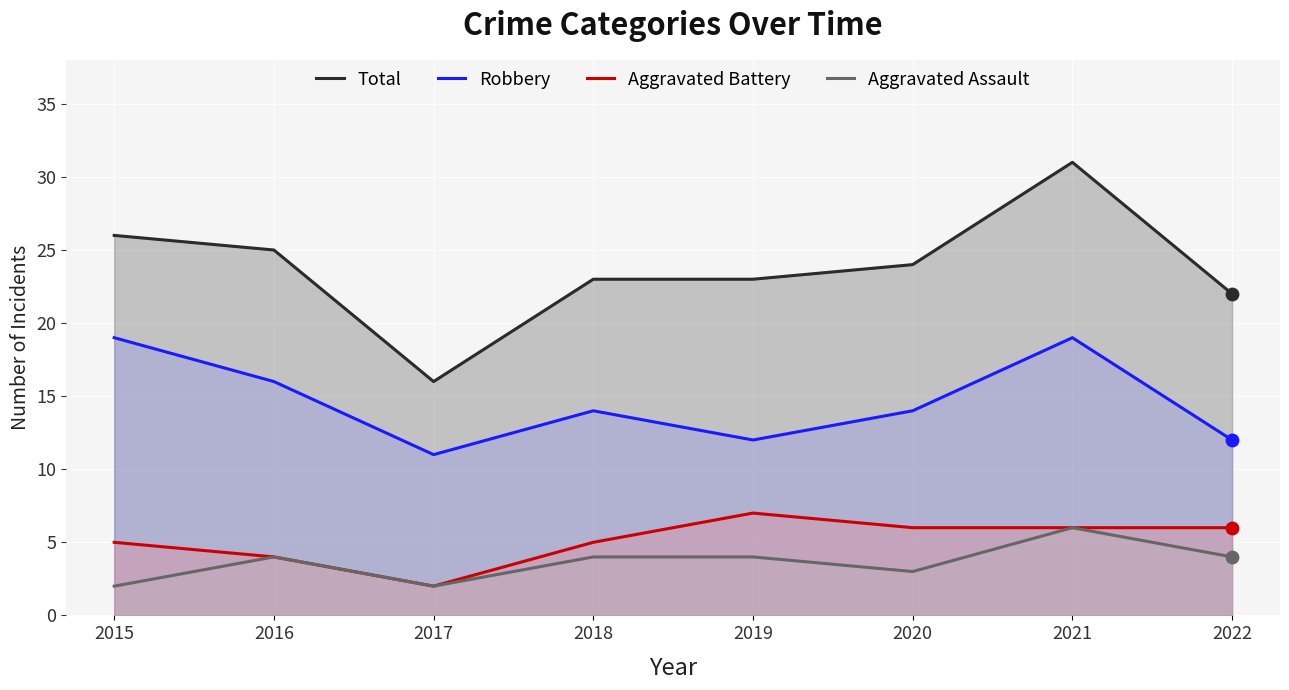

Which series reaches the minimum Y coordinate?

Aggravated Battery